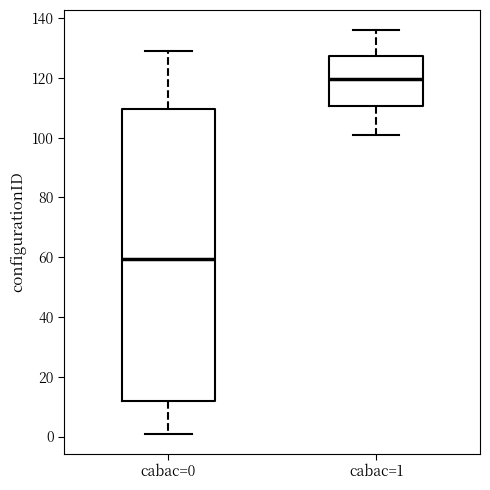

Reading left to right, transcribe this box plot: for each box, give where its median line is, the range the box spans, and where its two whiskers end, as read against the y-axis. The values are not printed on the chart, so give them approximately, as read against the axis.

cabac=0: median 60, box 12 to 110, whiskers 2 to 130
cabac=1: median 120, box 110 to 128, whiskers 102 to 136